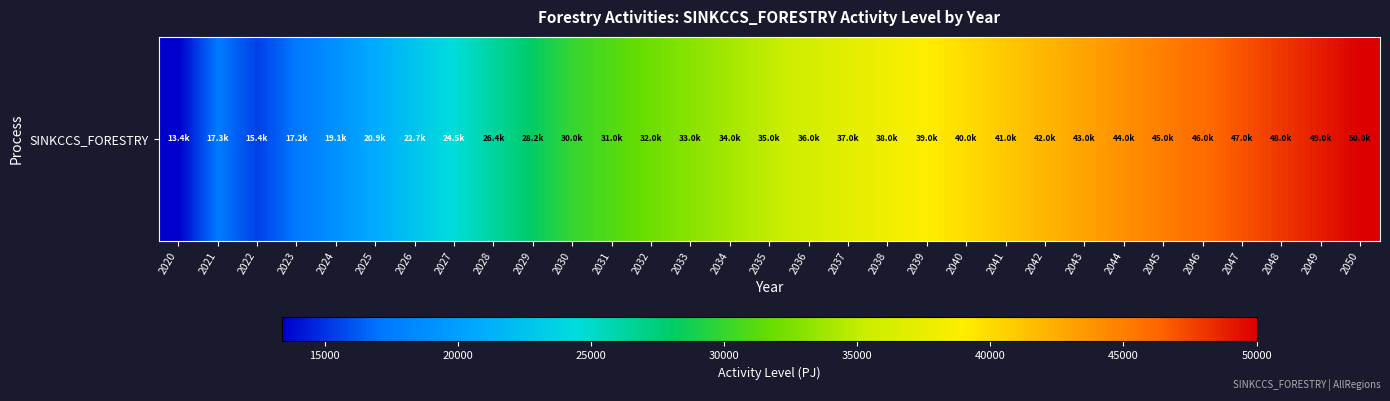

The value at 2034 is 18491.3. True or false?

False